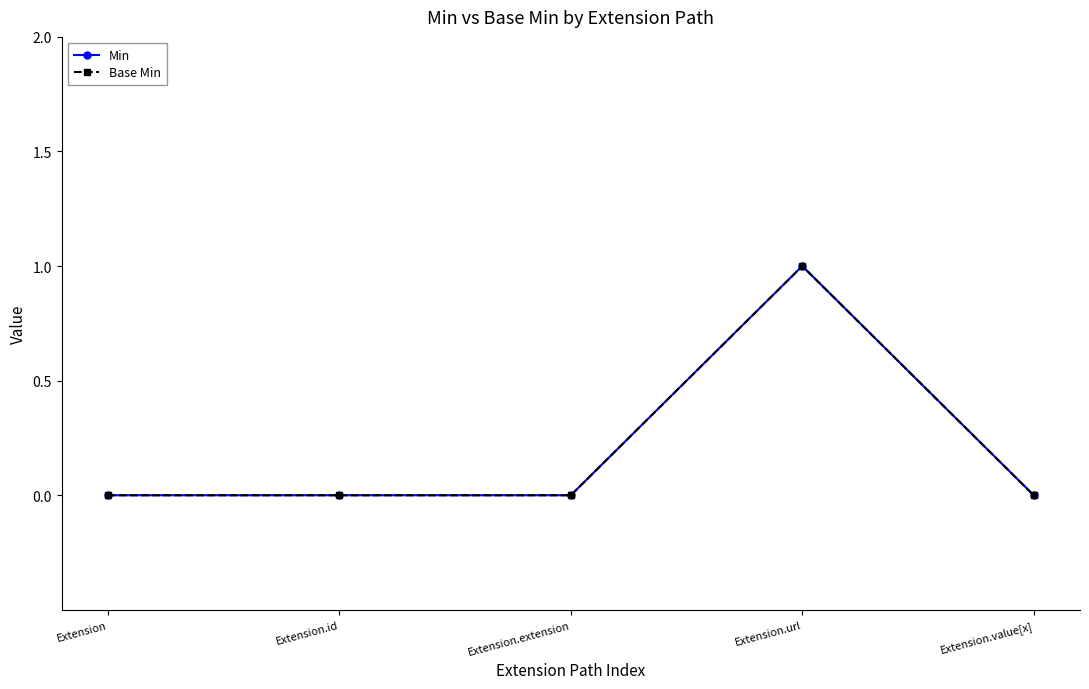

Reading left to right, transcribe all the data shown in this chart.

Min: 0	0	0	1	0
Base Min: 0	0	0	1	0